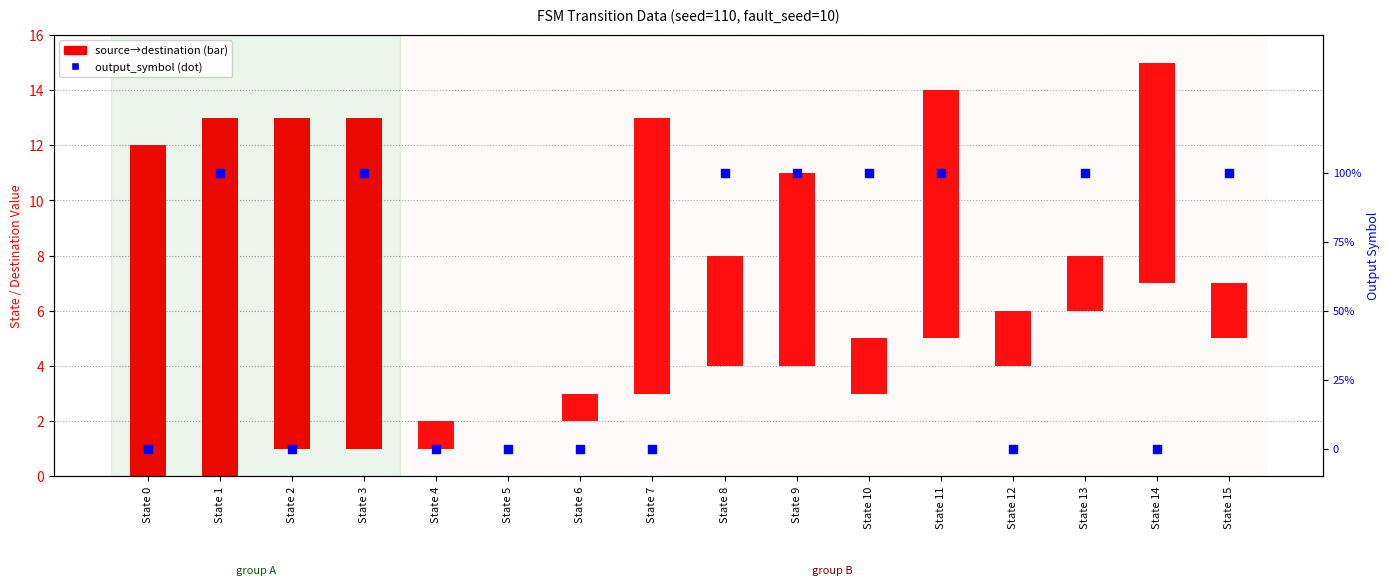

What is the change in value from State 2 to State 9?

+1